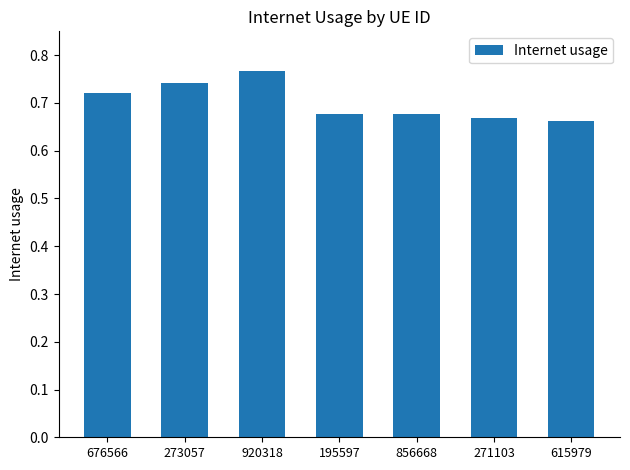

What position from the right is 195597?

4